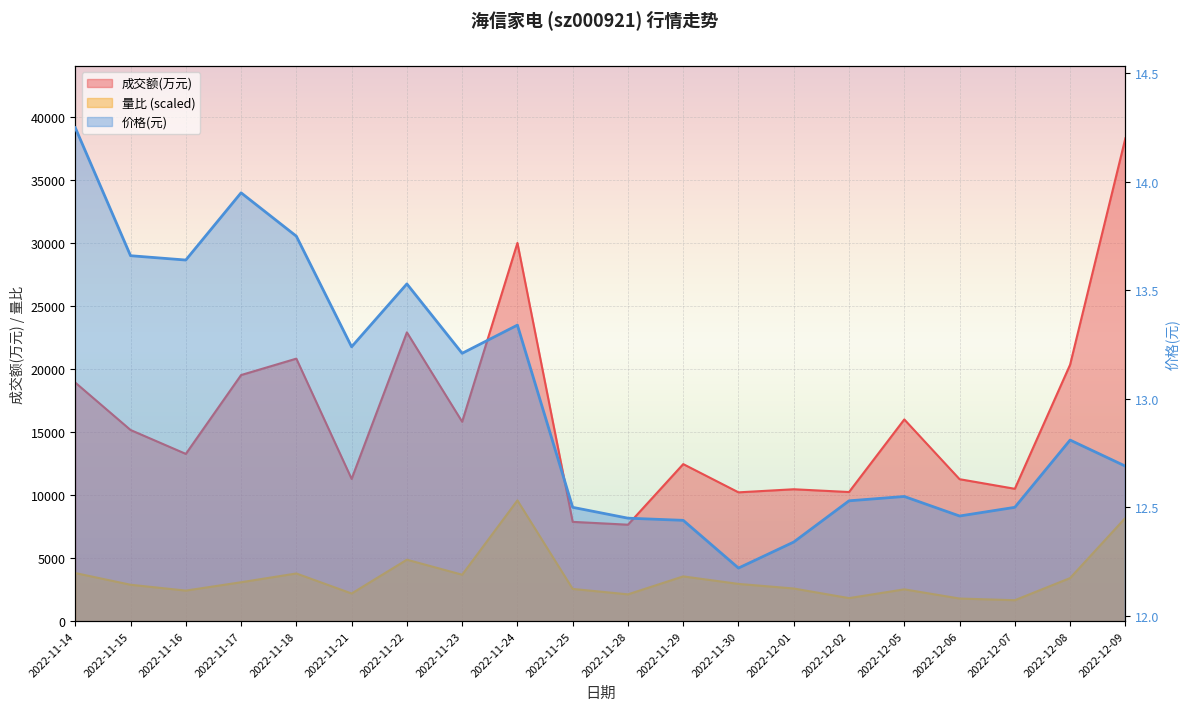

The value of 成交额(万元) at 2022-11-15 is 15161.0. True or false?

True